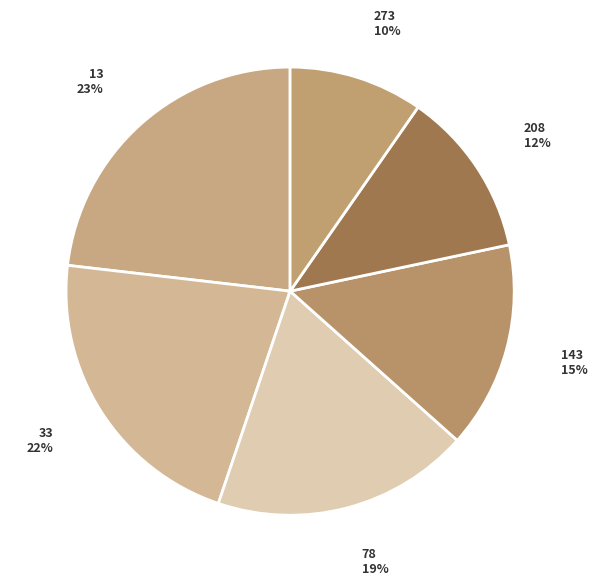

The 13 slice represents 23% of the pie. True or false?

True